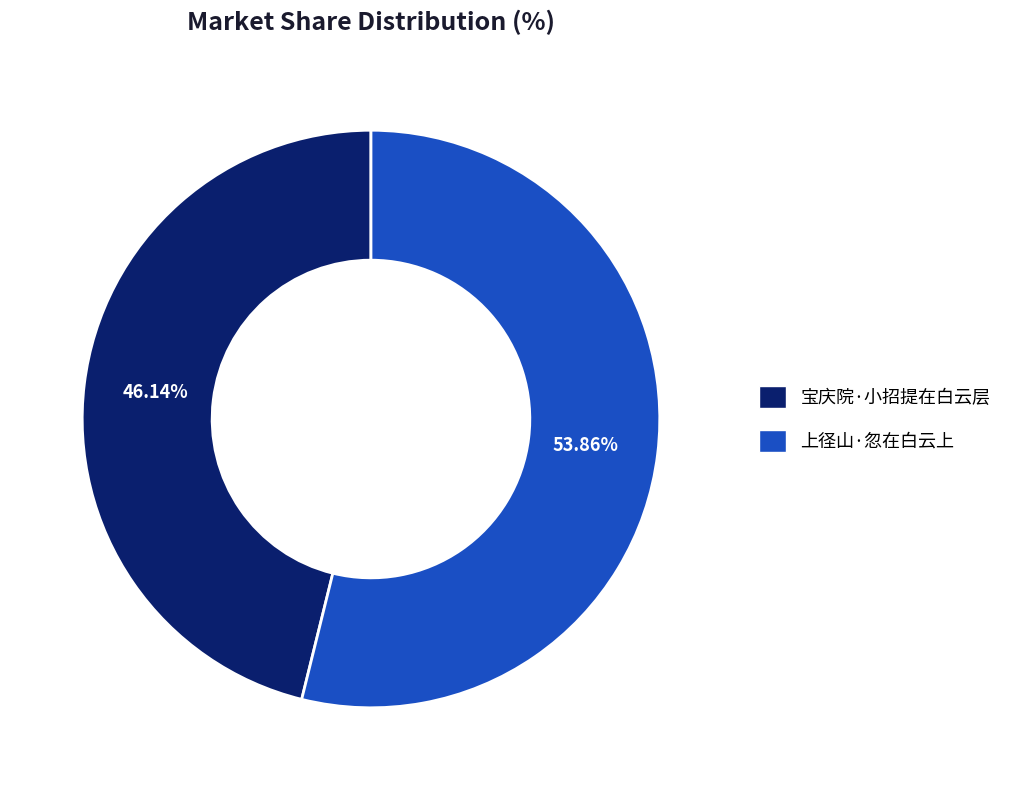

How much of the chart is everything except 上径山·忽在白云上?

46.1%